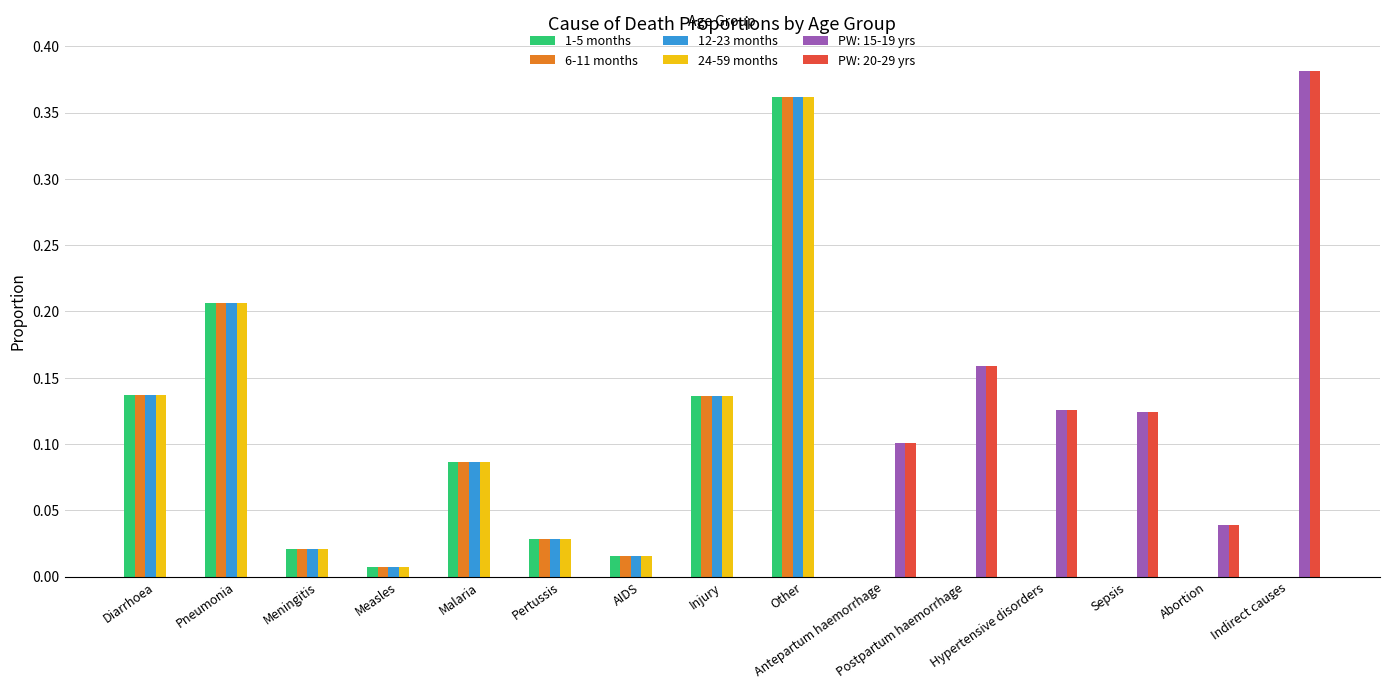

What is the sum of all 12-23 months values?

1.0